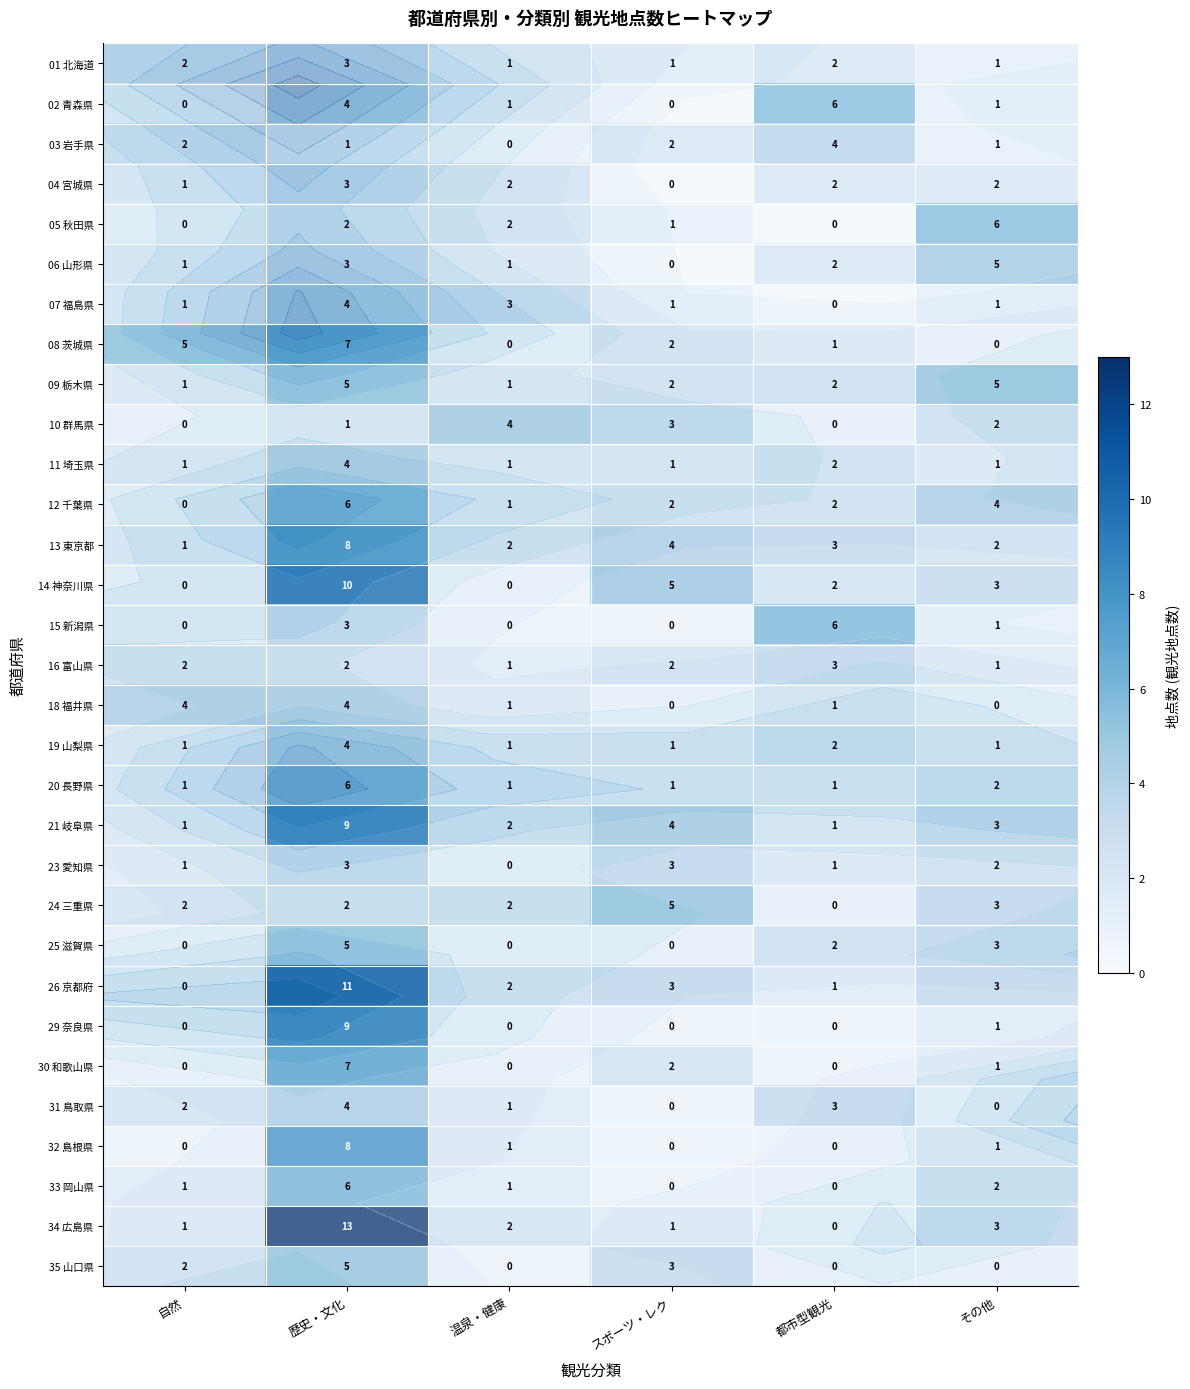

Which has a higher value, スポーツ・レク or 歴史・文化?

歴史・文化